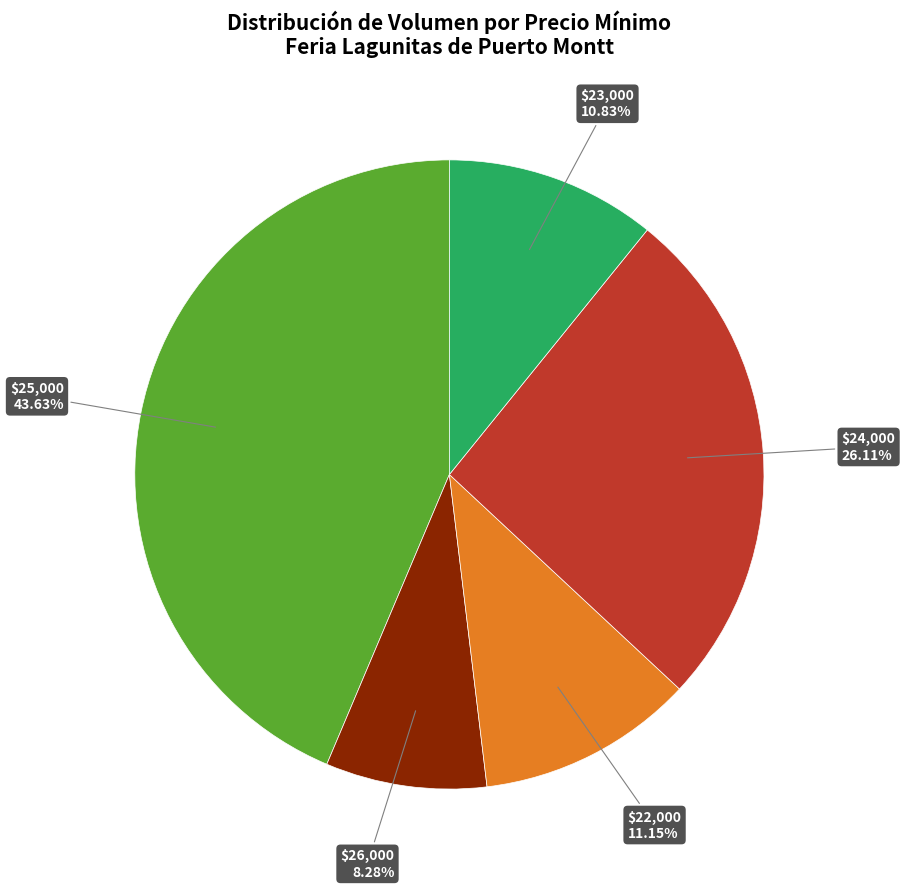

Does any single category account for the majority?

No